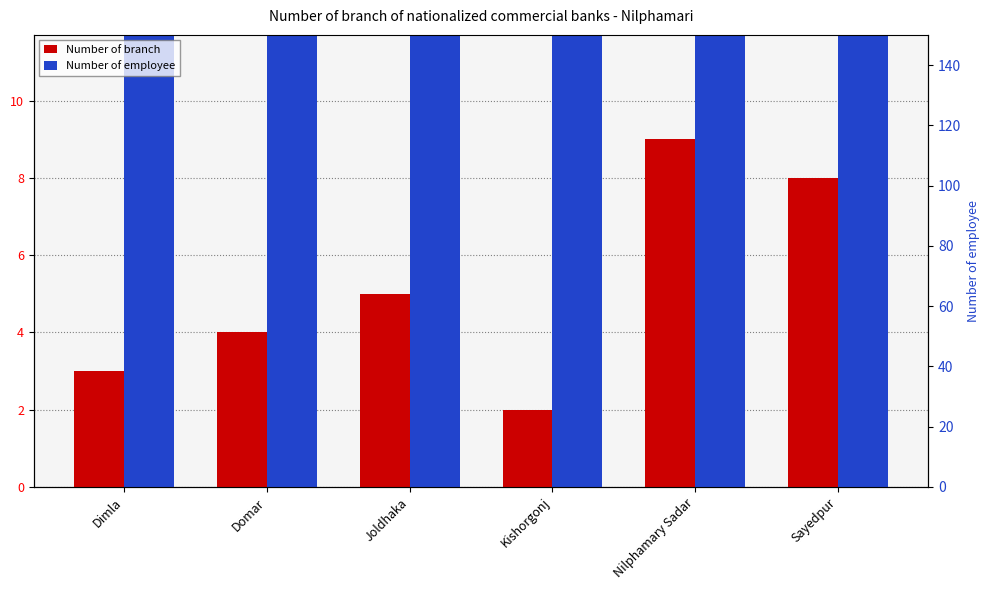

Reading right to left, transcribe all the data shown in this chart.

Number of branch: 8	9	2	5	4	3
Number of employee: 104	125	21	55	54	28